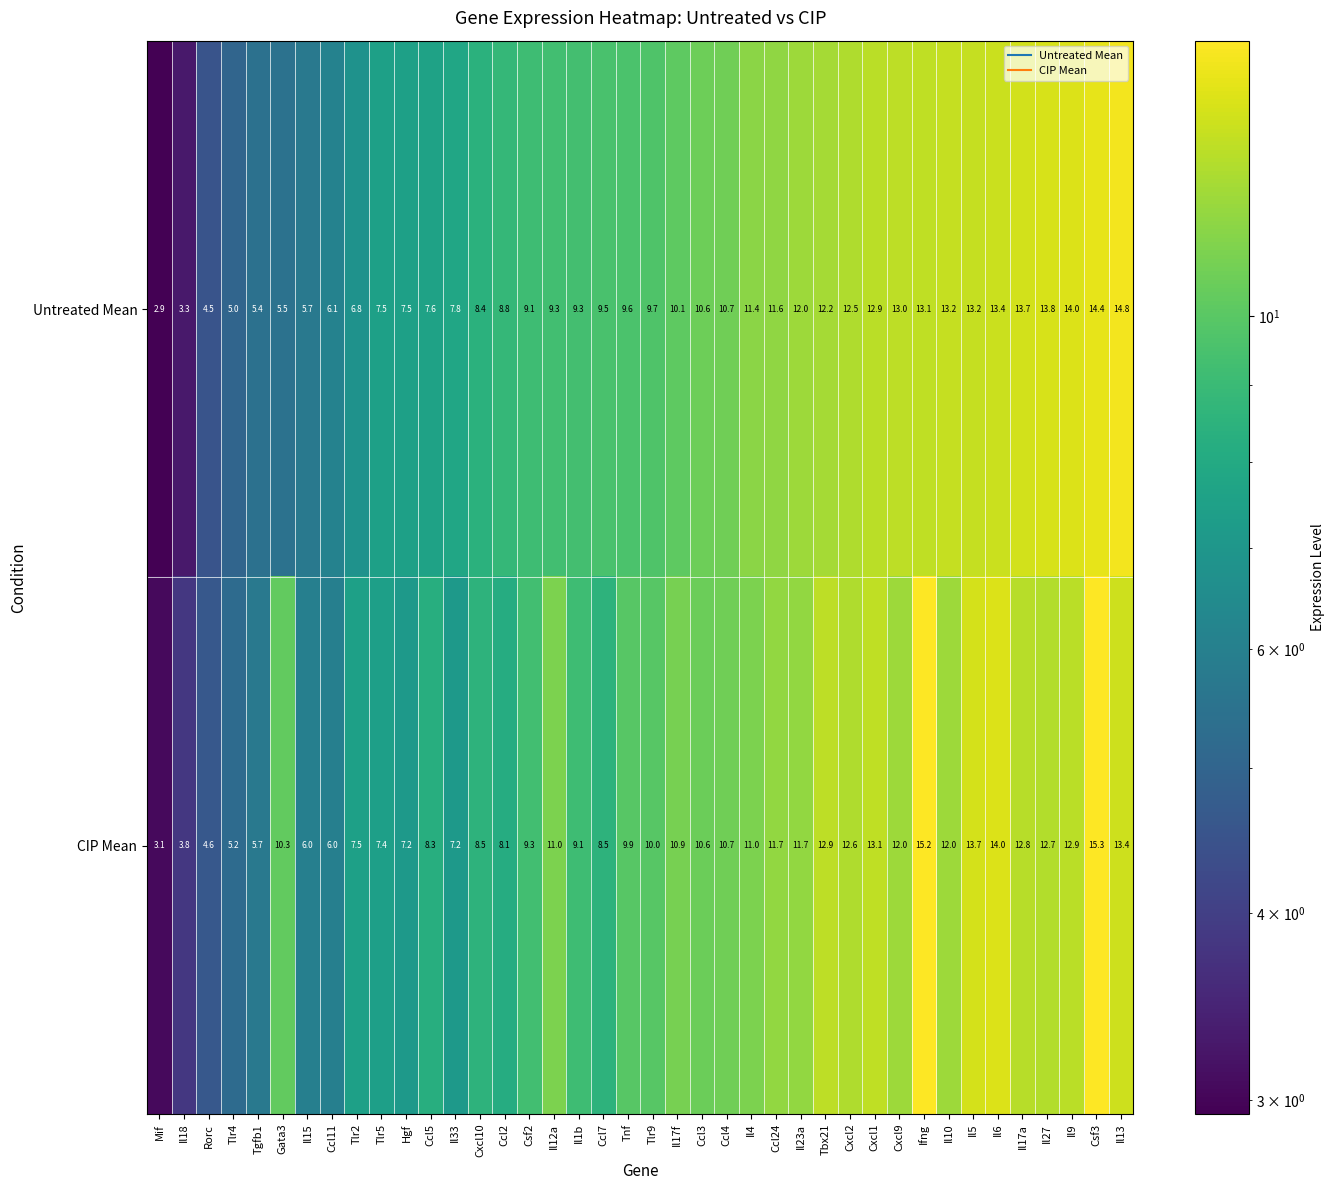

Count the number of data series in this chart.

2